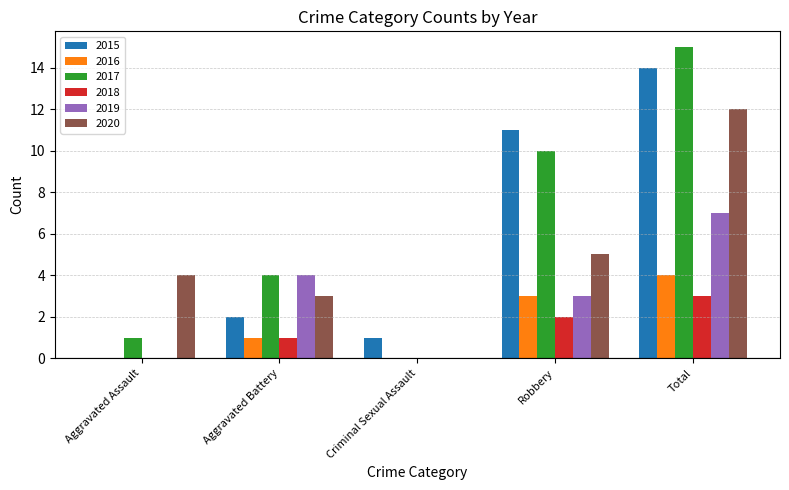

What is the total value across all series at Total?

55